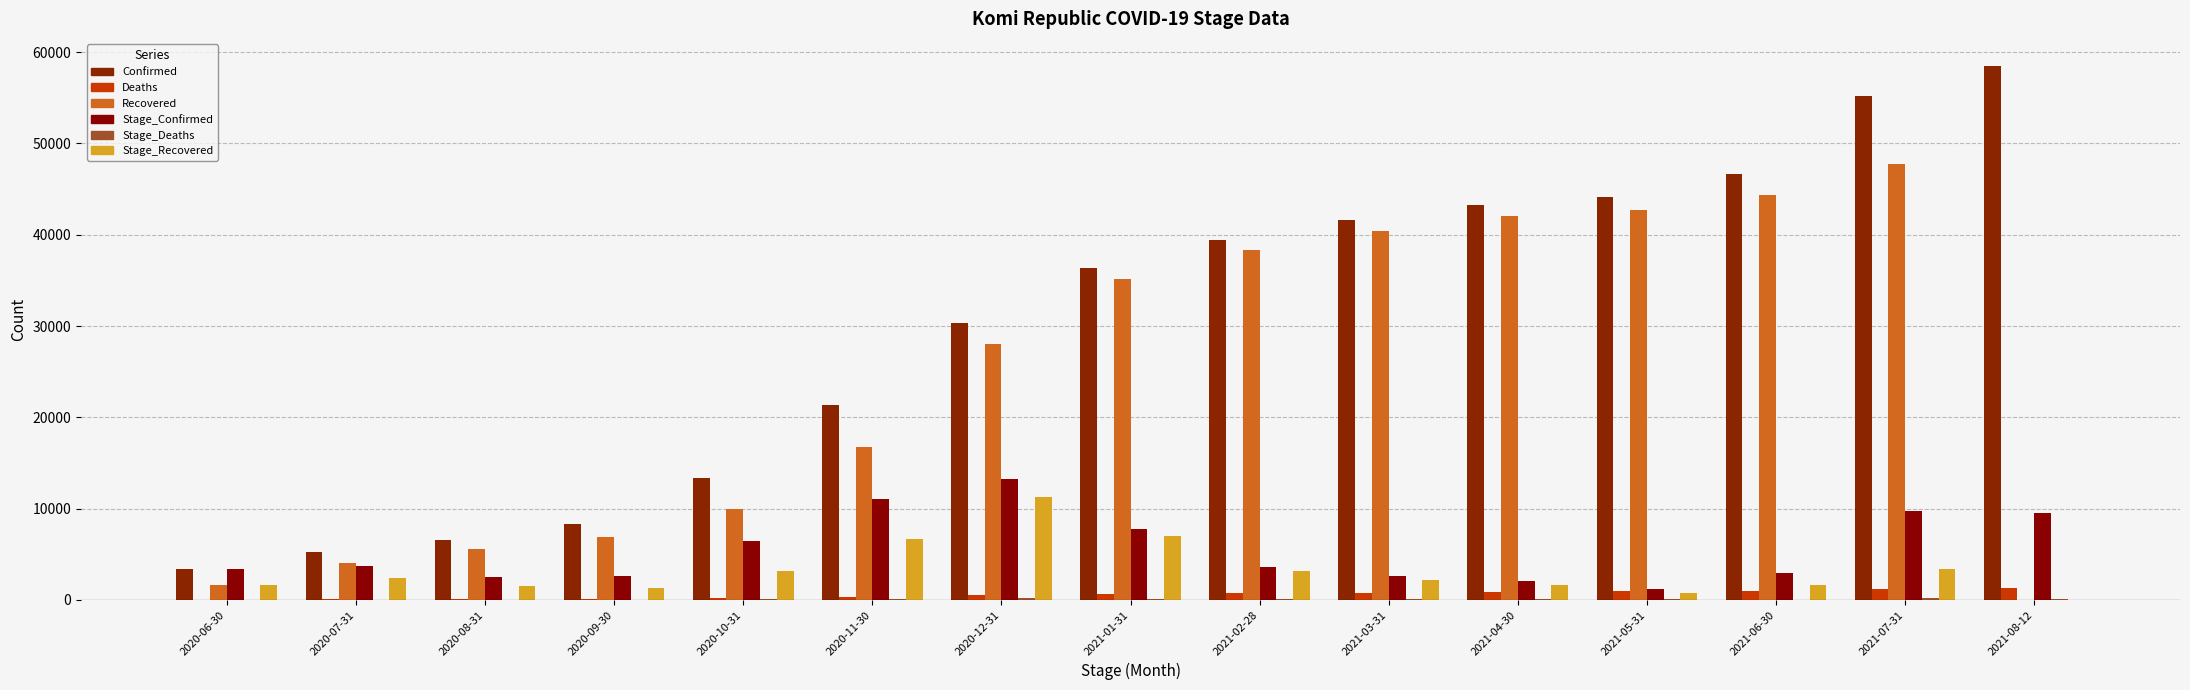

At how many categories does at least one series exceed 2364?

15